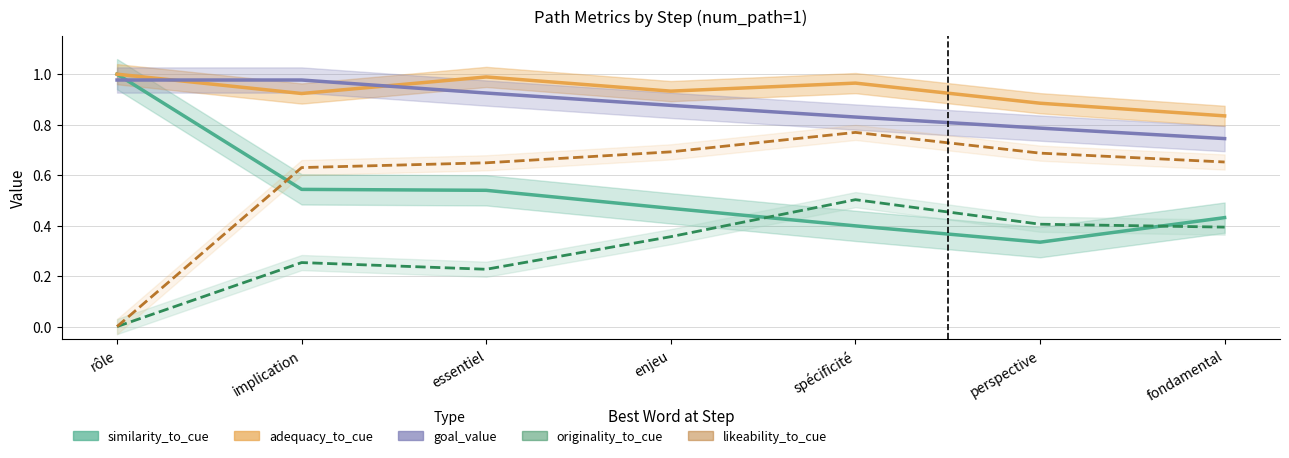

What is the average value of the similarity_to_cue series?

0.5